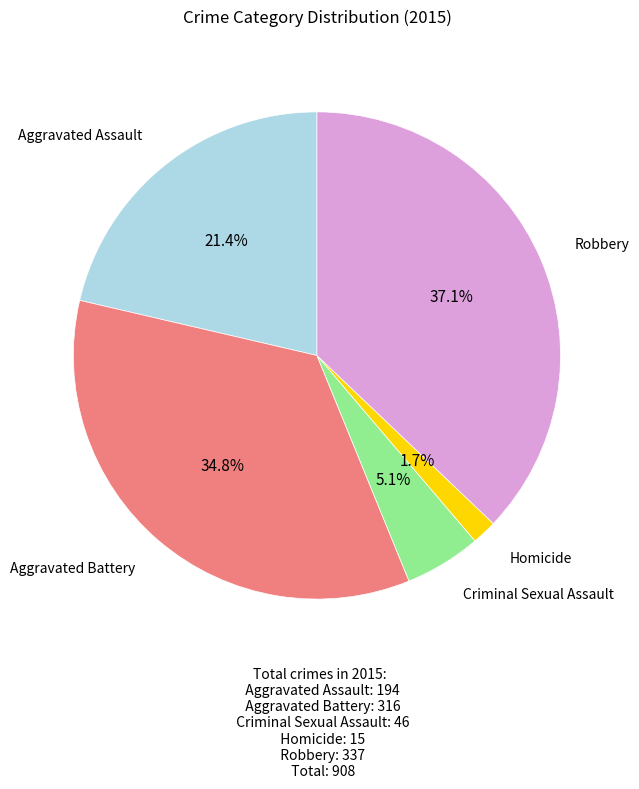

Is there a majority slice in this chart?

No